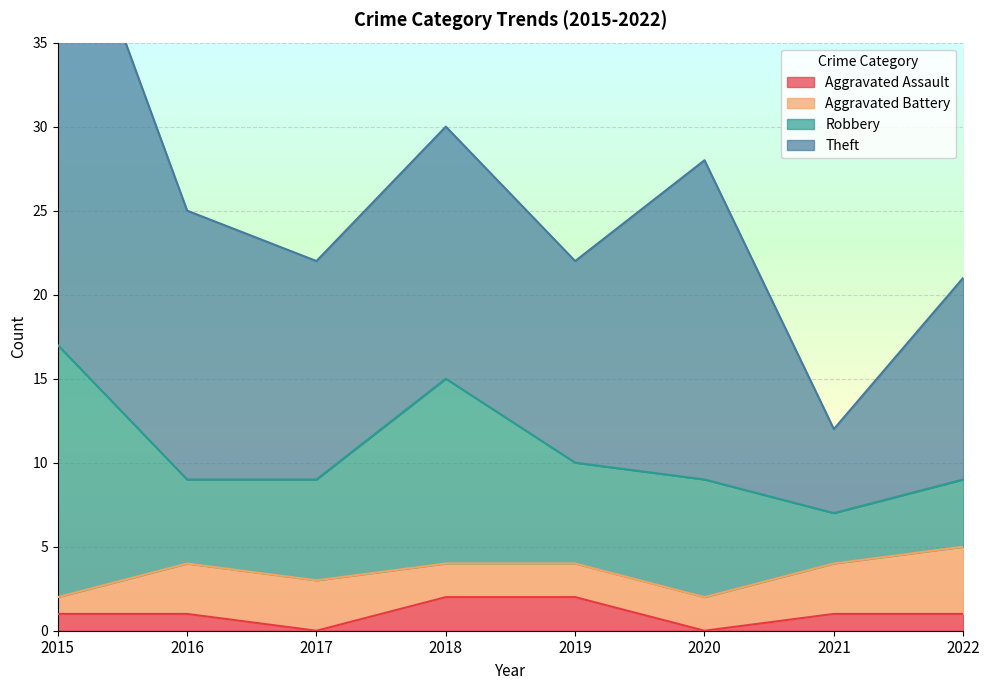

True or false: Aggravated Battery has a value of 3 at 2019.

False